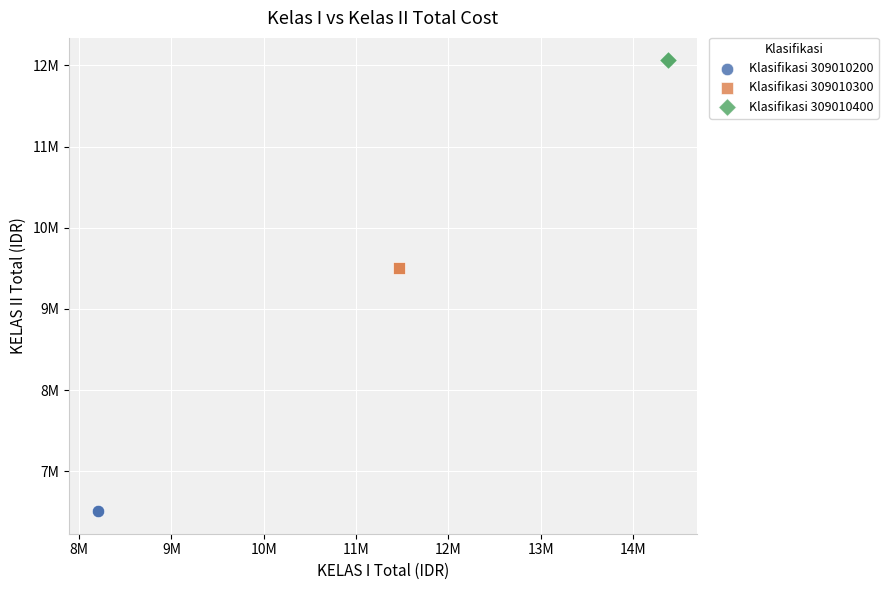

What are all the series names shown in the legend?

Klasifikasi 309010200, Klasifikasi 309010300, Klasifikasi 309010400